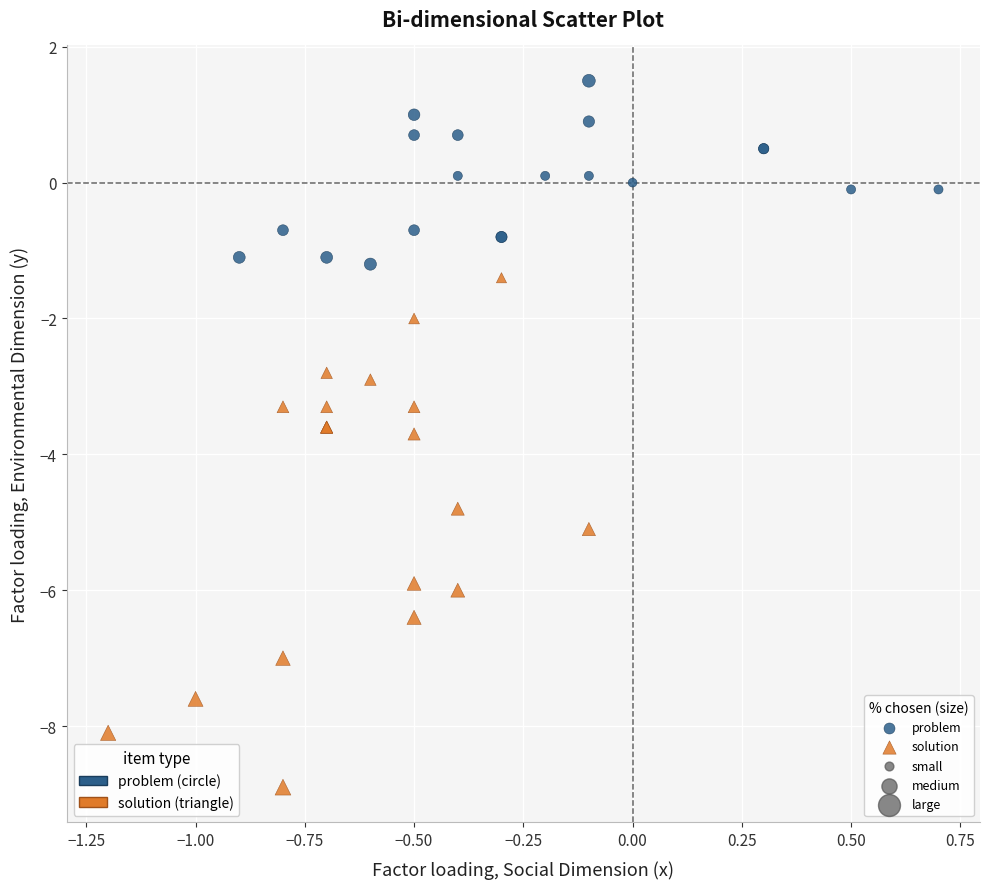

Which series contains the highest Y value?

problem